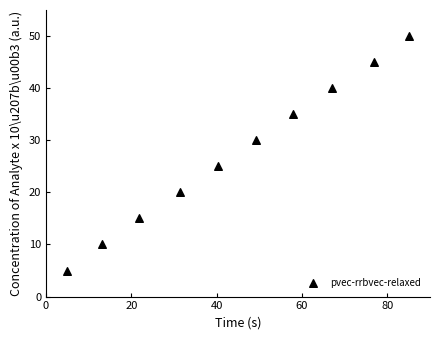

What Y value in the scatter plot is closest to 27?

25